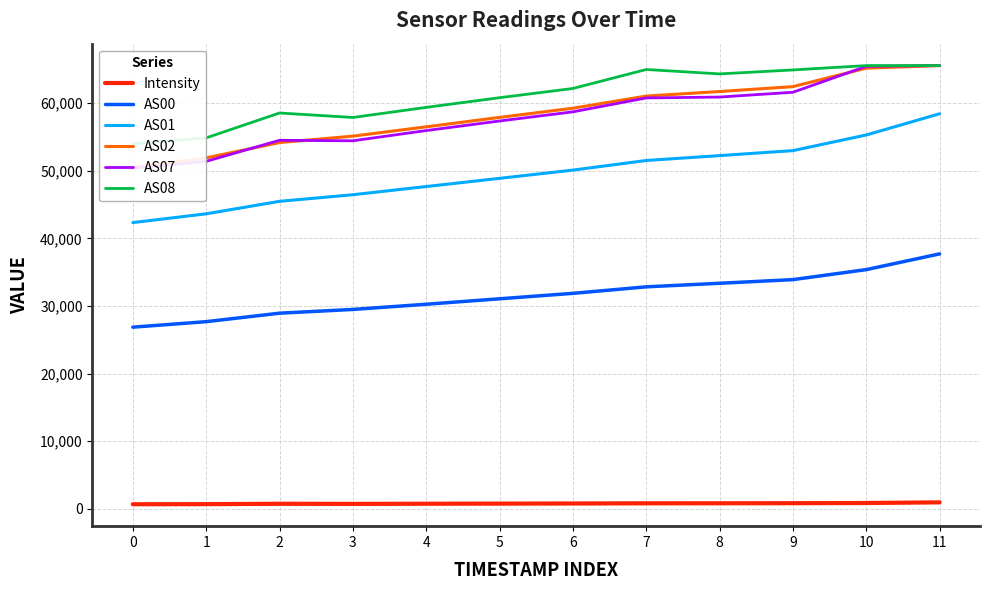

True or false: AS01 and AS07 cross at least once.

False